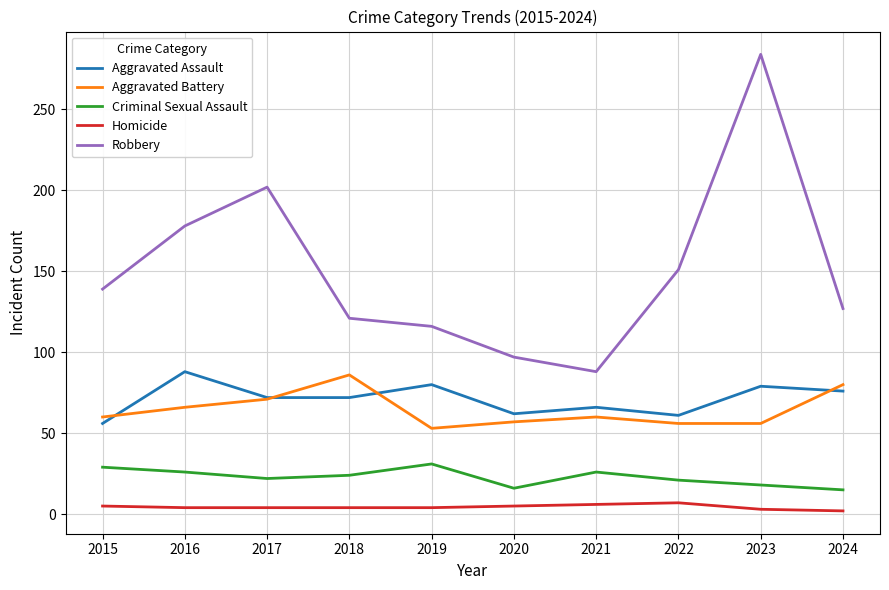

Is the value of Aggravated Assault at 2019 greater than the value of Homicide at 2023?

Yes